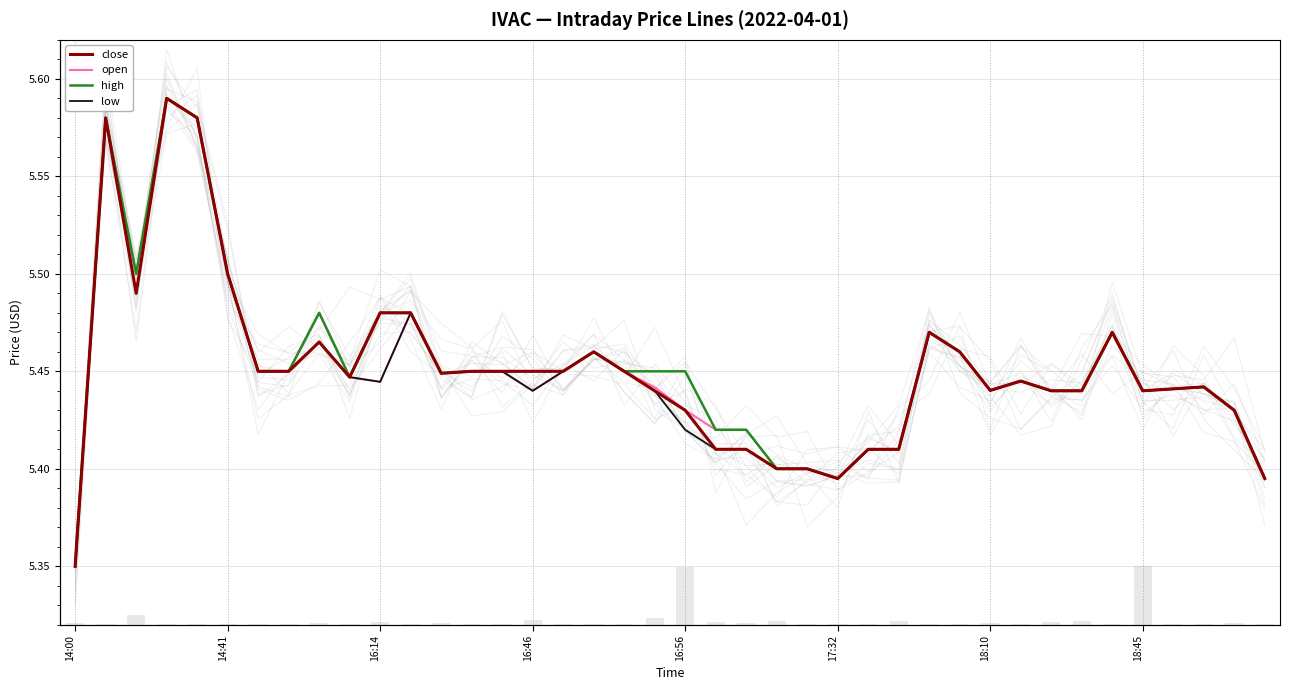

Is the value of high at 17:32 greater than the value of low at 32?

Yes